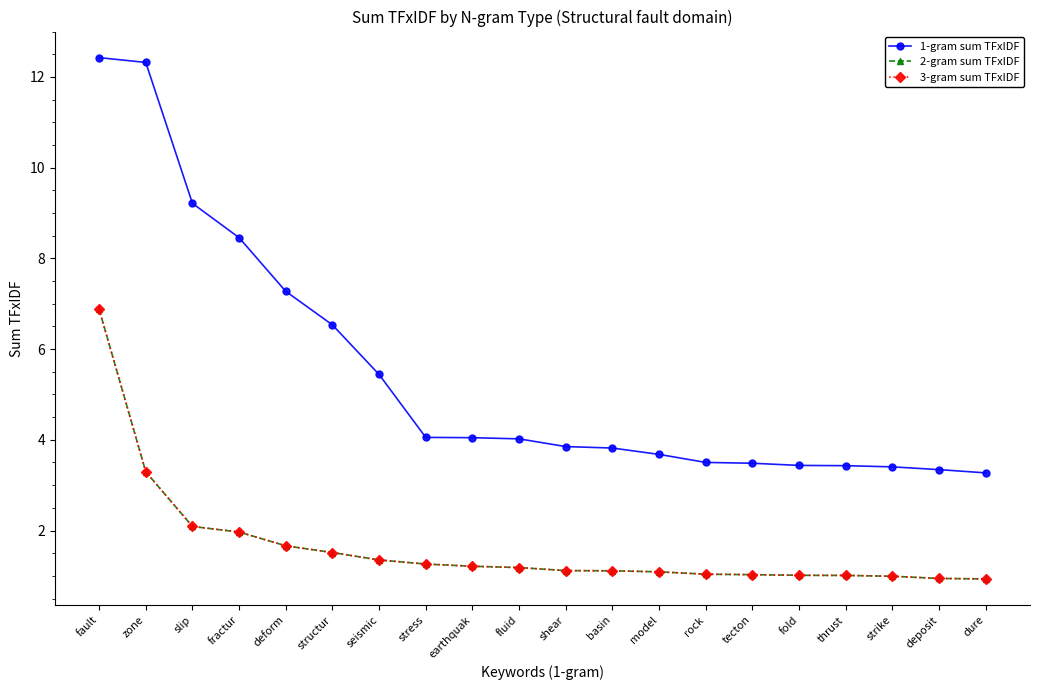

What is the greatest value displayed?

12.4